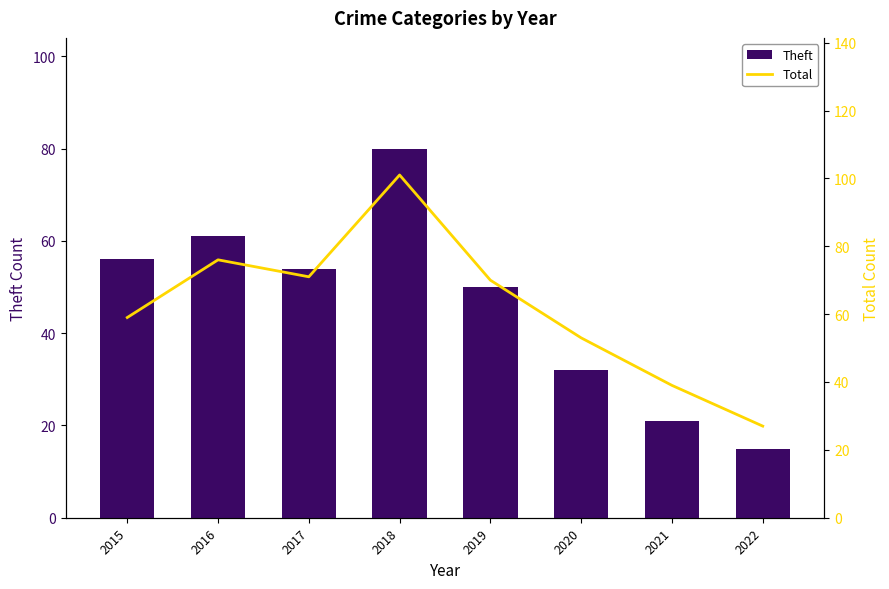

How many data points in Theft are less than 54?

4